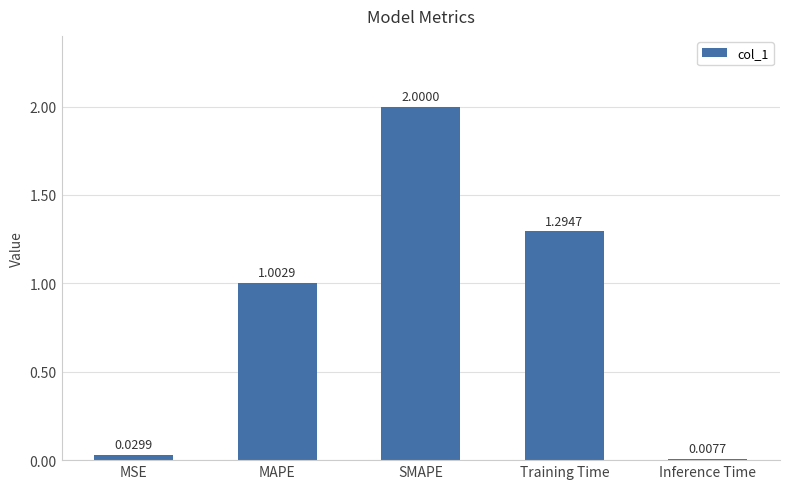

Where is the data nearest to the value 1?

MAPE